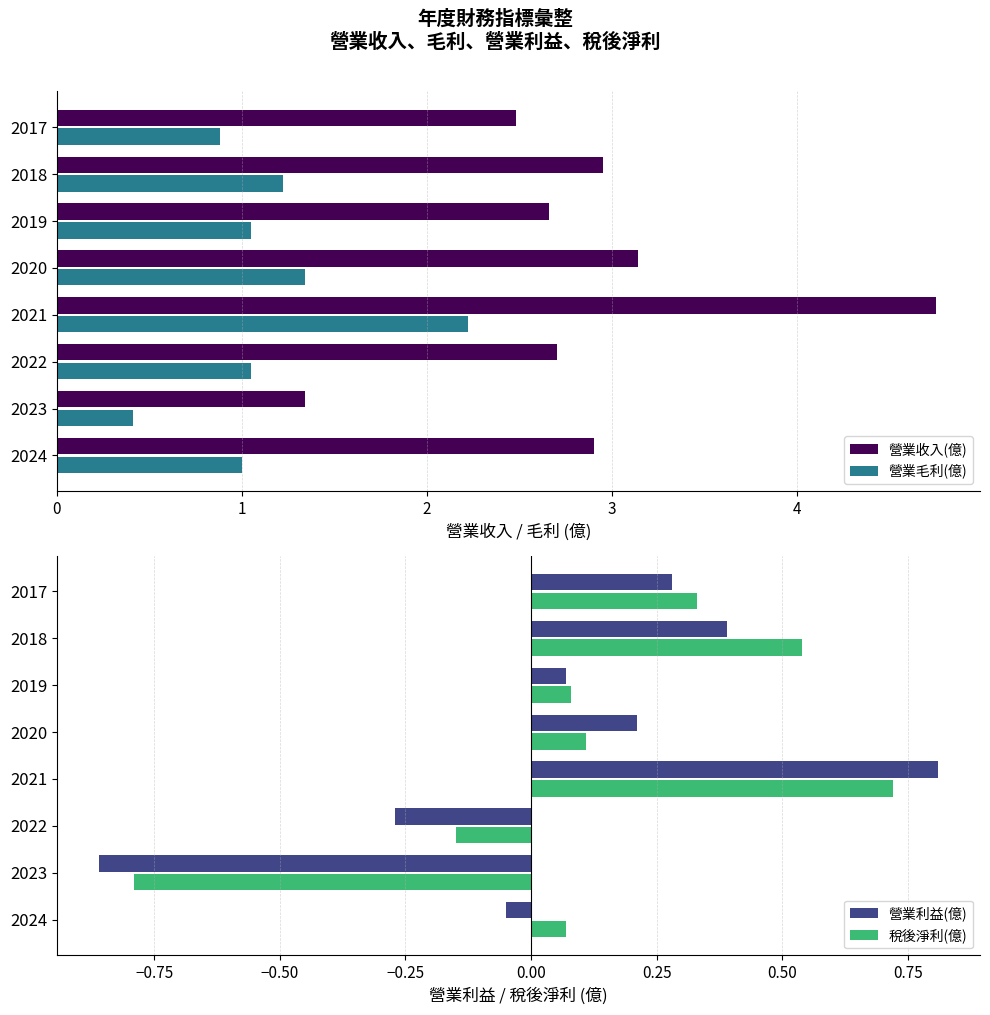

What is the difference between the second highest and minimum values in the 營業收入(億) series?

1.8